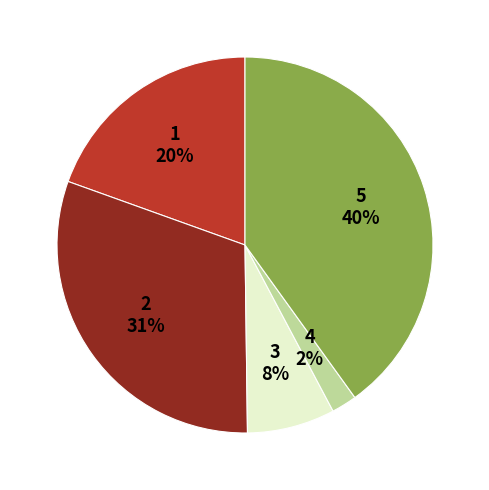

To the nearest percent, what is the difference between the largest and smallest slice percentages?

38%